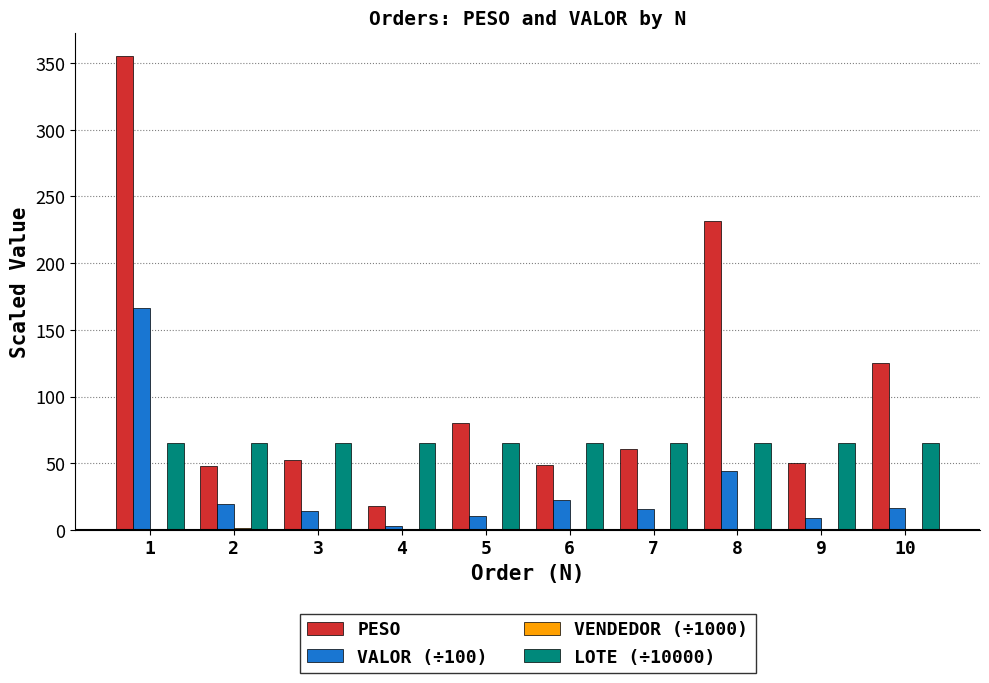

Are the bars grouped side by side (vs. stacked)?

Yes